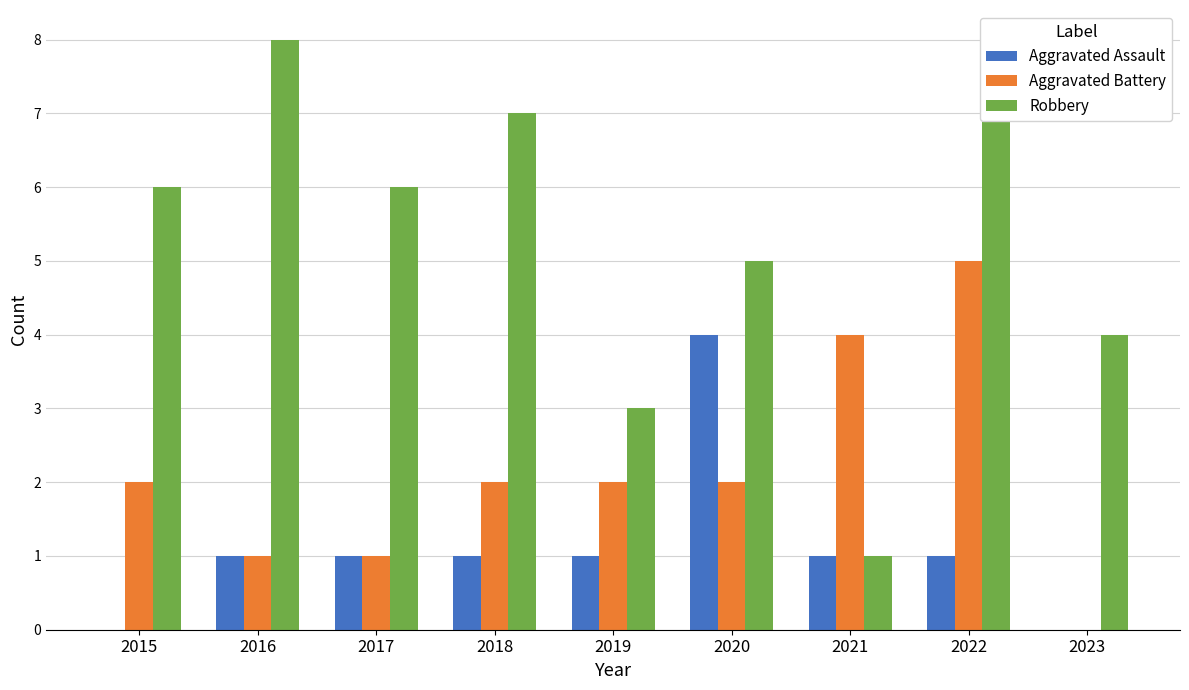

How many groups of bars are there?

9